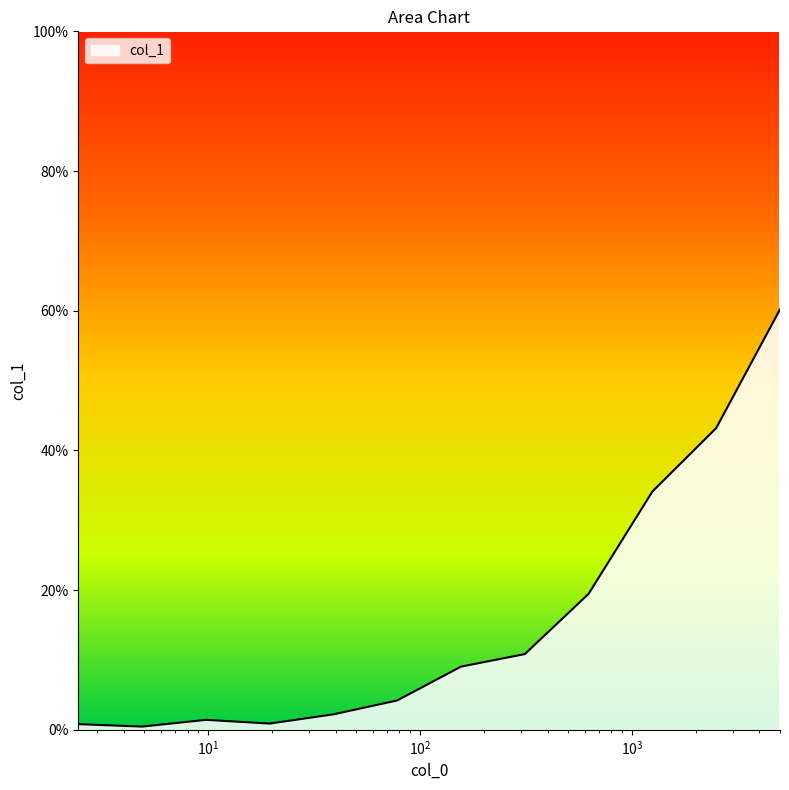

What is the label of the 5th point from the right?

312.5